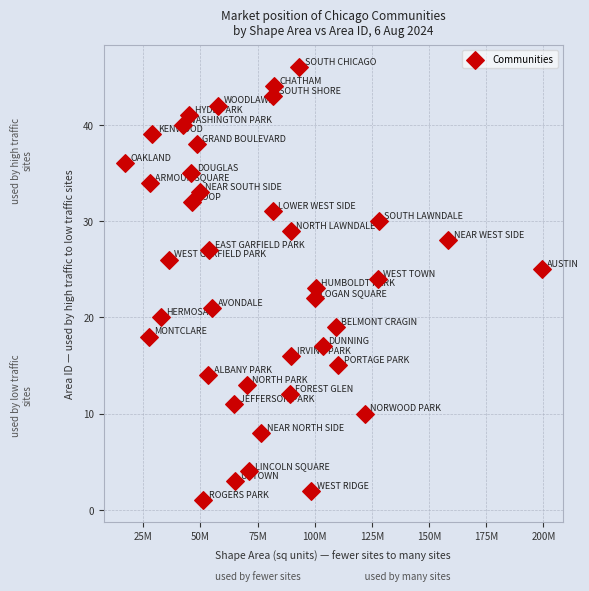

What is the range of Y values (max minus min)?

45